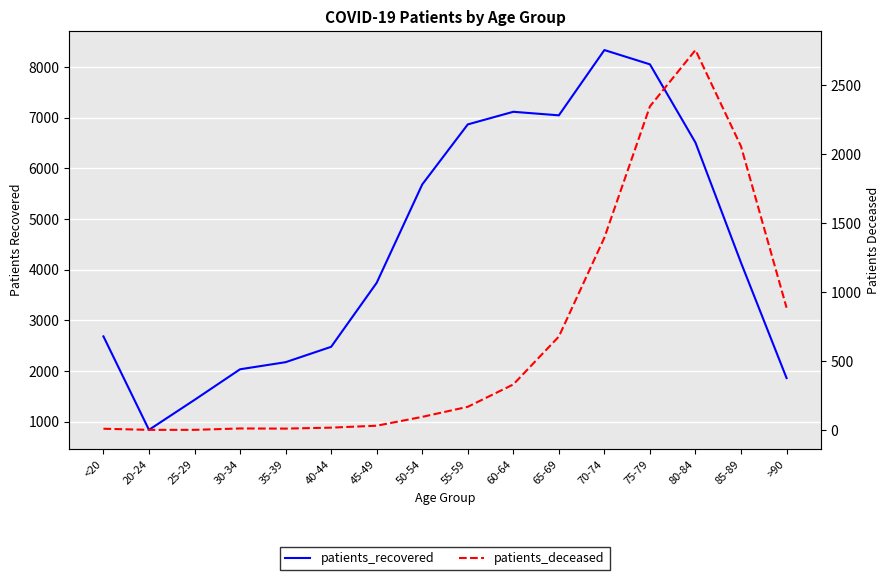

Count the number of categories in the chart.

16